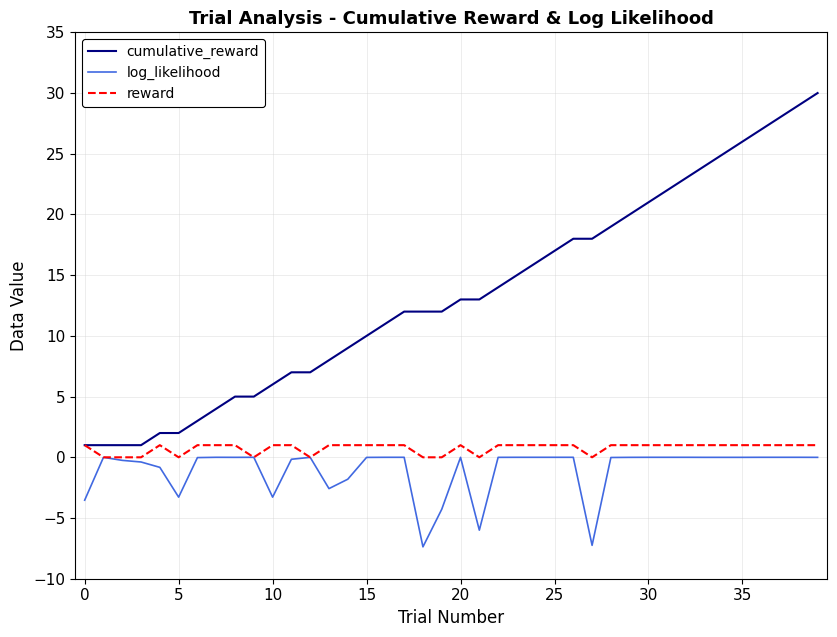

Which series has the largest total across all categories?

cumulative_reward